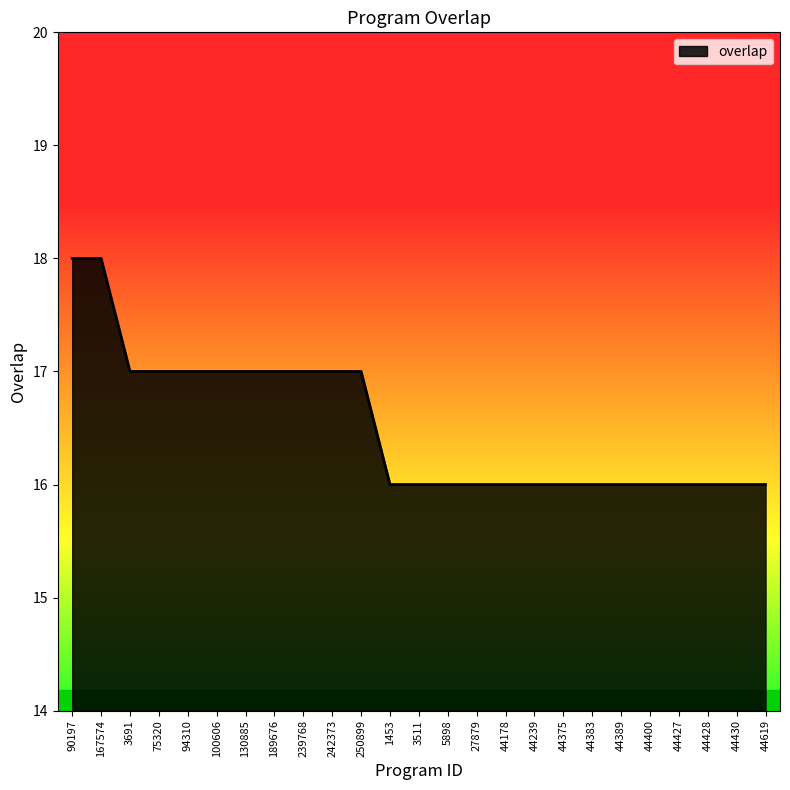

What is the sum of all values?

413